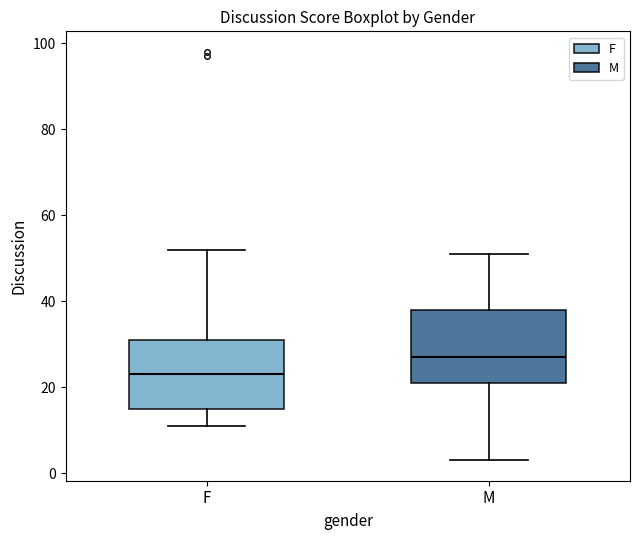

Reading left to right, read every box against the y-axis: the position of its median line, the range the box covers, and the ends of its whiskers. The values are not printed on the chart, so give them approximately, as read against the axis.

F: median 24, box 16 to 32, whiskers 12 to 52
M: median 28, box 22 to 38, whiskers 4 to 52